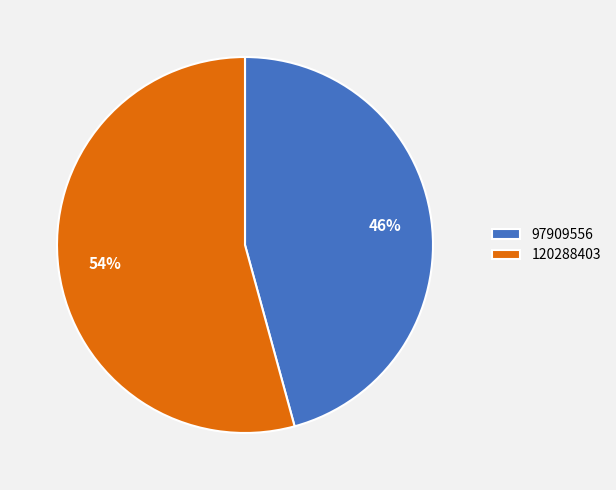

Is the sum of 97909556 and 120288403 greater than half?

Yes